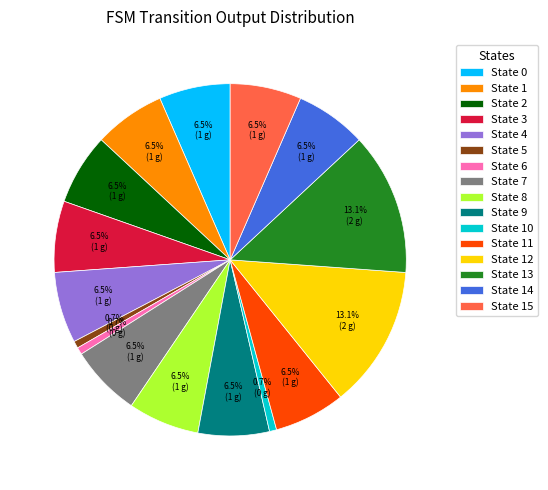

Between State 1 and State 5, which is larger?

State 1